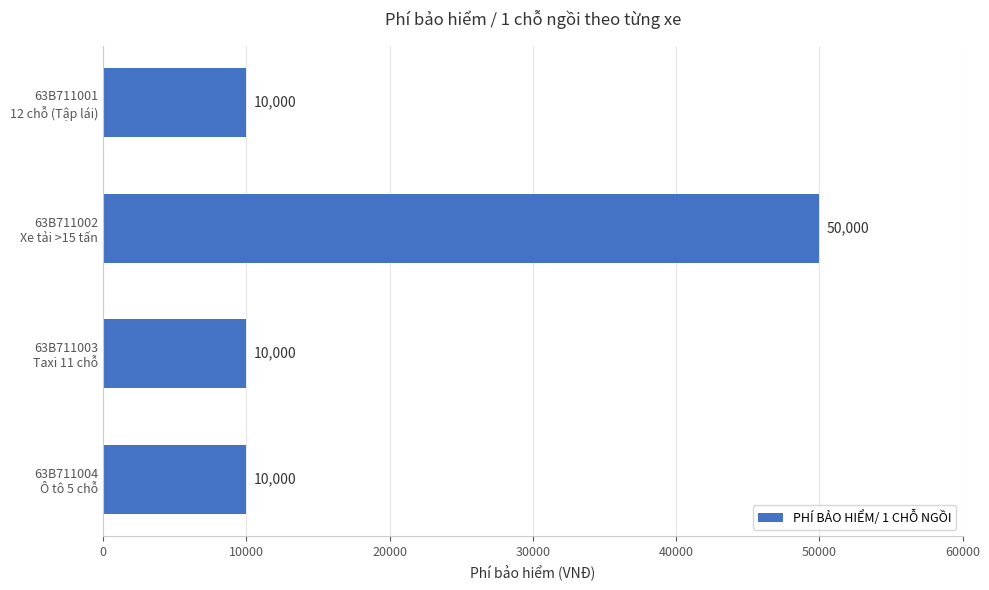

Count the number of values greater than 10000.

1